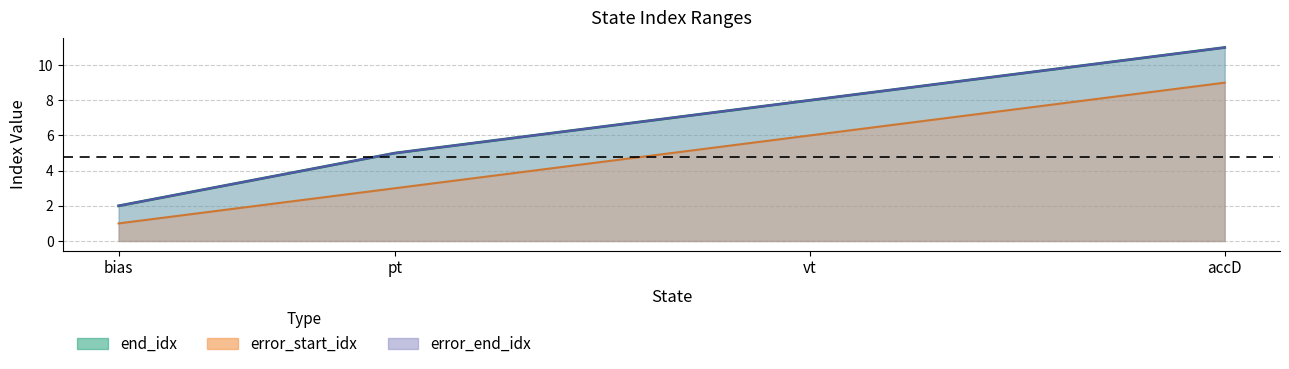

How many lines are shown in the chart?

3